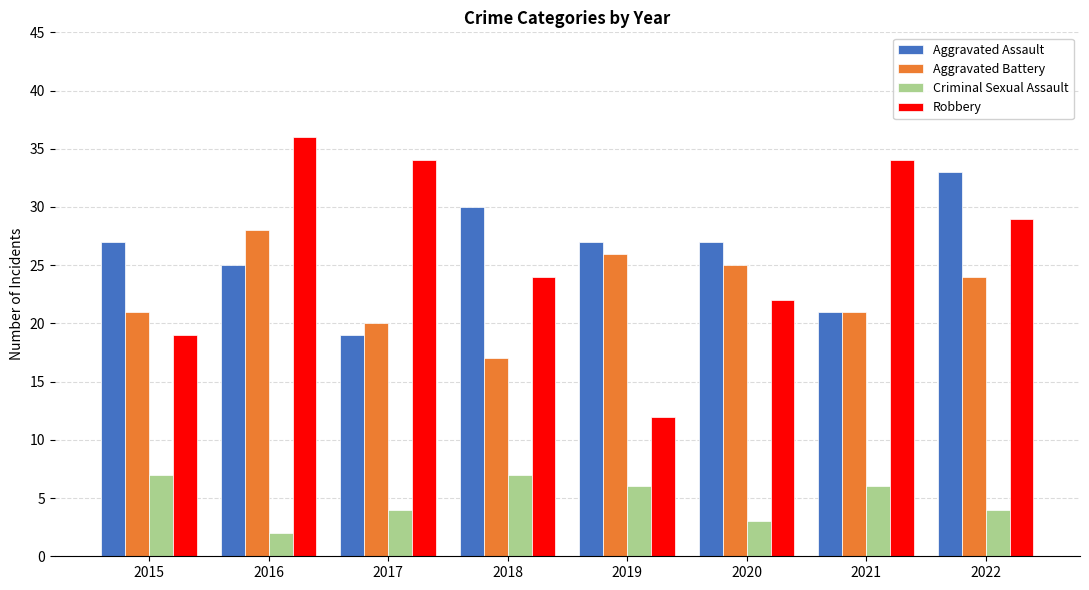

How many series are shown in this chart?

4